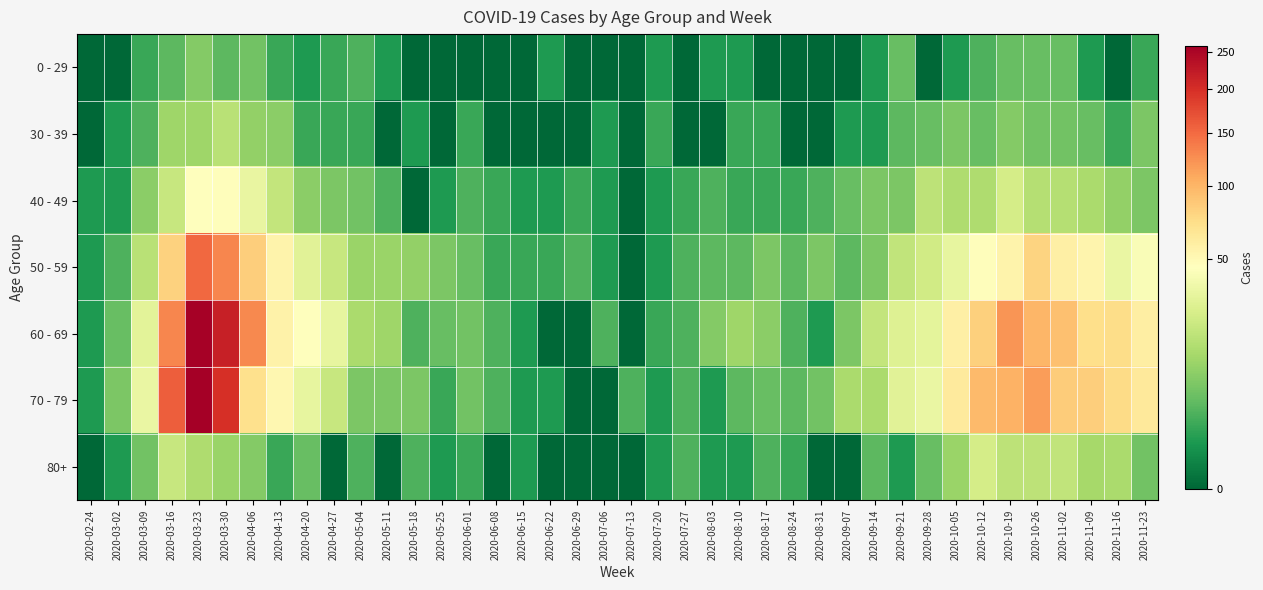

What is the greatest value displayed?

259